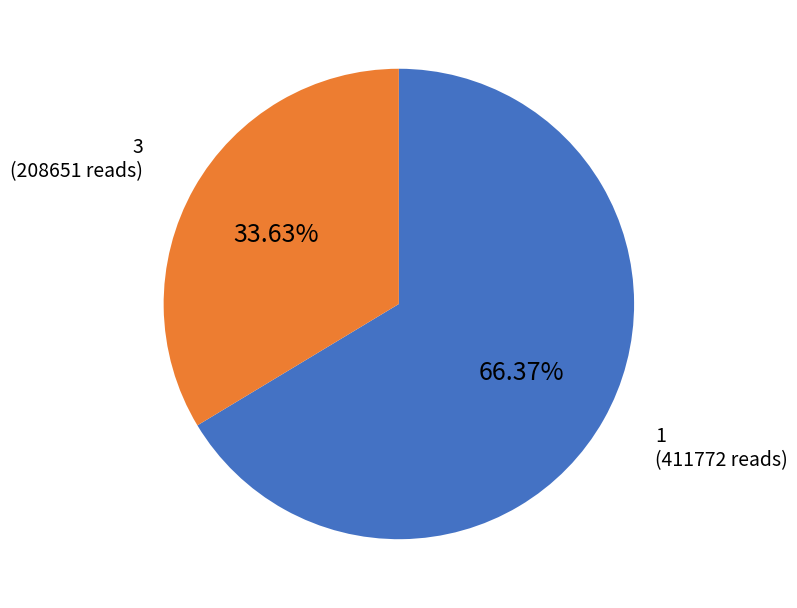

Is there any slice that represents more than half of the pie?

Yes